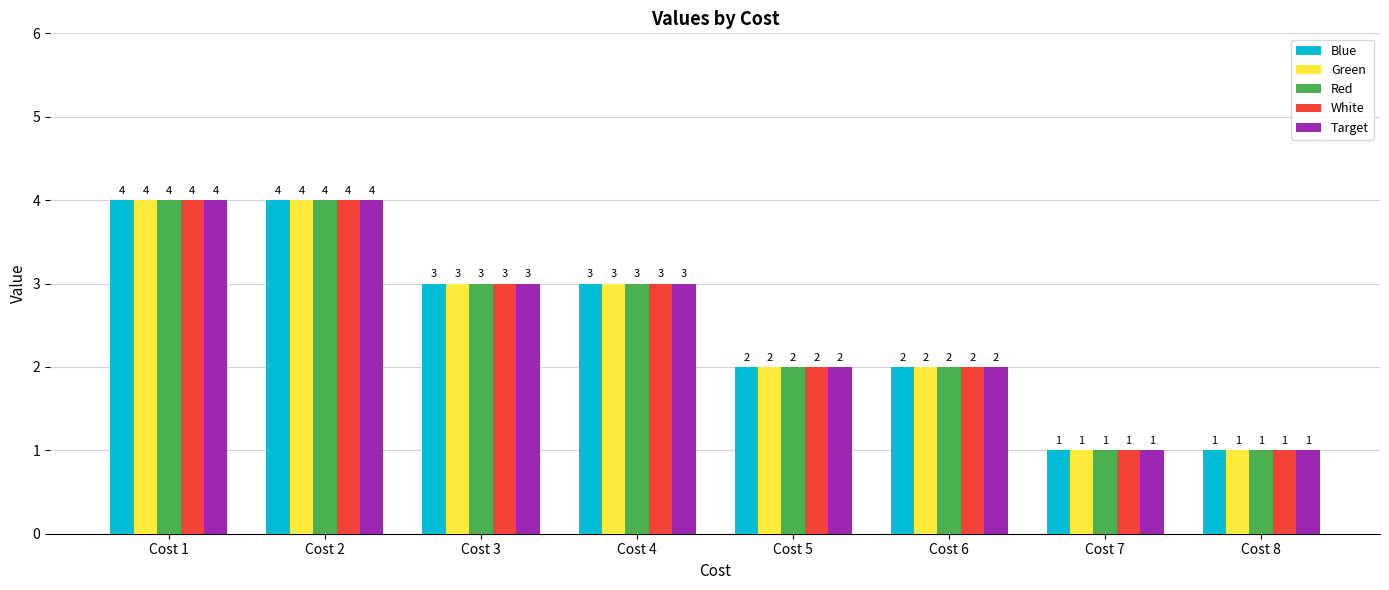

What are all the series names shown in the legend?

Blue, Green, Red, White, Target